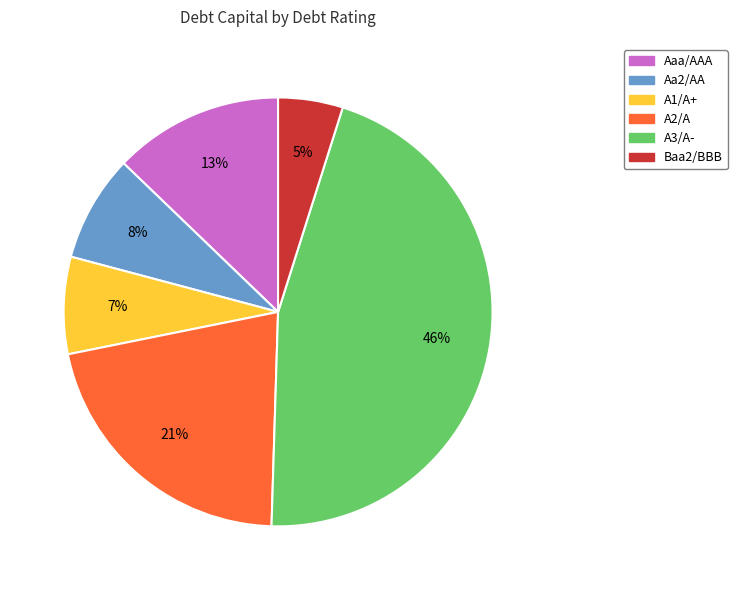

To the nearest percent, what is the average slice percentage?

17%